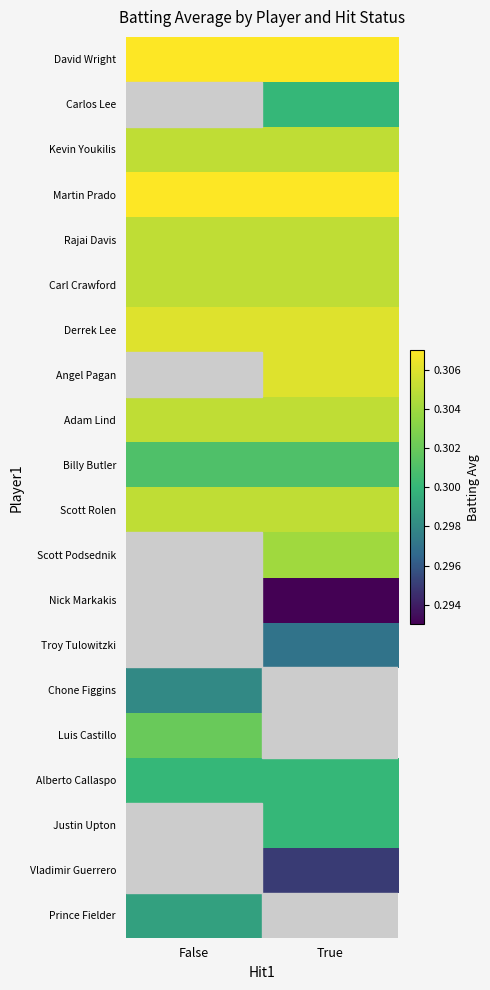

What is the minimum value for Rajai Davis?

0.3